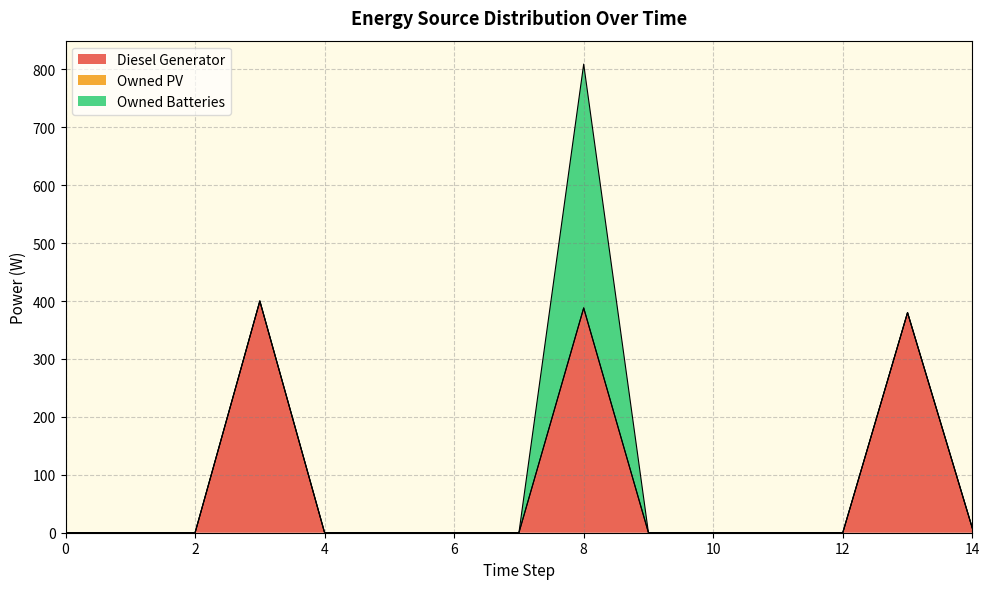

Rank the categories by Diesel Generator value from highest to lowest.

3, 8, 13, 14, 0, 1, 2, 4, 5, 6, 7, 9, 10, 11, 12